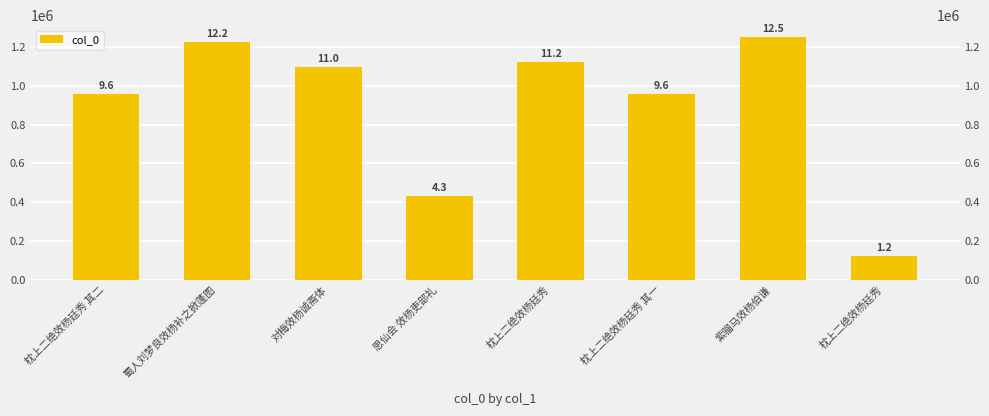

Between 枕上二绝效杨廷秀 and 枕上二绝效杨廷秀 其二, which is larger?

枕上二绝效杨廷秀 其二